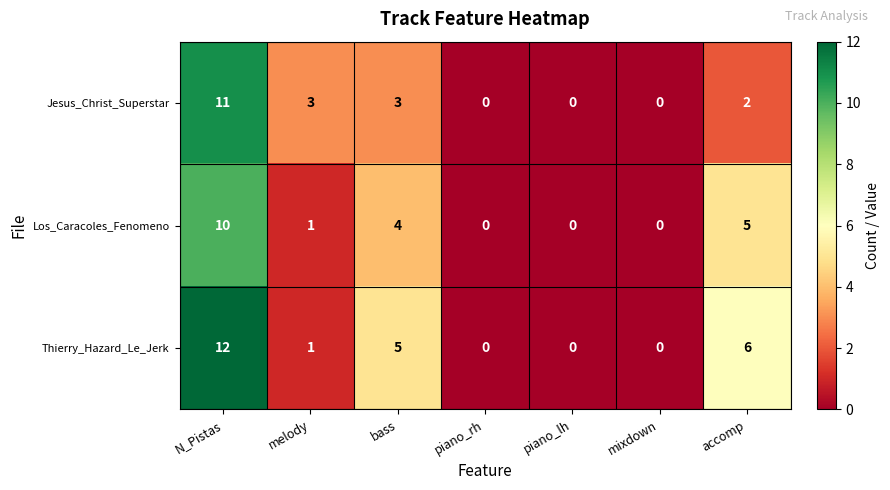

Is it true that Thierry_Hazard_Le_Jerk equals 0 at mixdown?

True